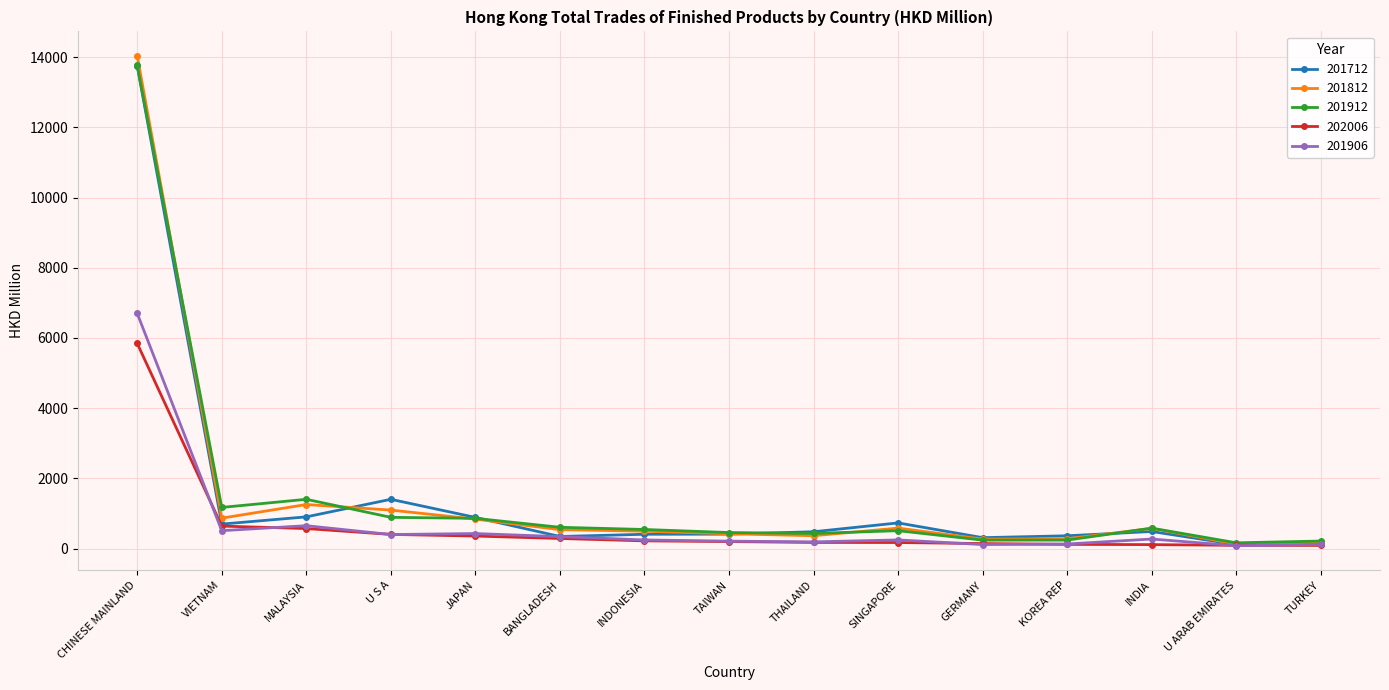

The value of 201712 at VIETNAM is 698.6. True or false?

True